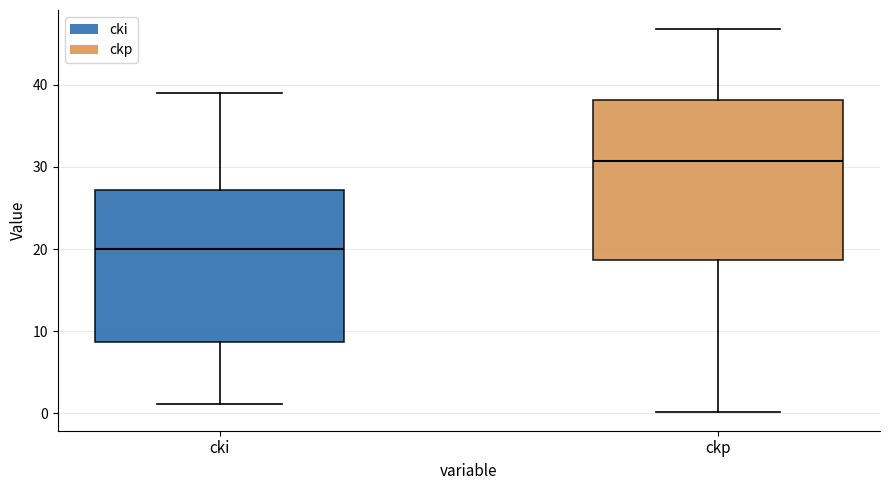

Reading left to right, read every box against the y-axis: the position of its median line, the range the box covers, and the ends of its whiskers. The values are not printed on the chart, so give them approximately, as read against the axis.

cki: median 20, box 9 to 27, whiskers 1 to 39
ckp: median 31, box 19 to 38, whiskers 0 to 47